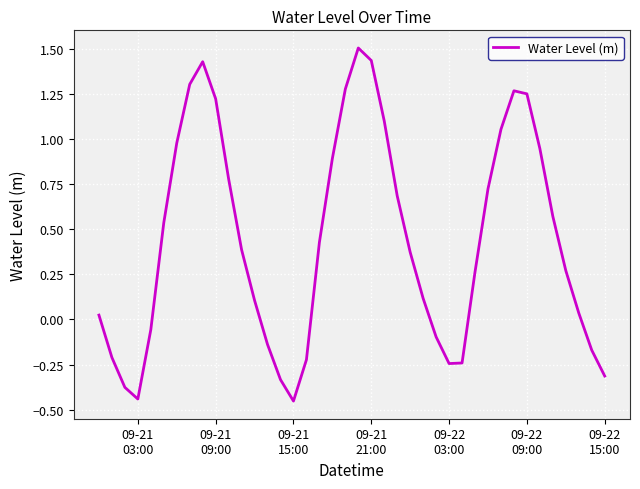

What is the maximum value shown in the chart?

1.5